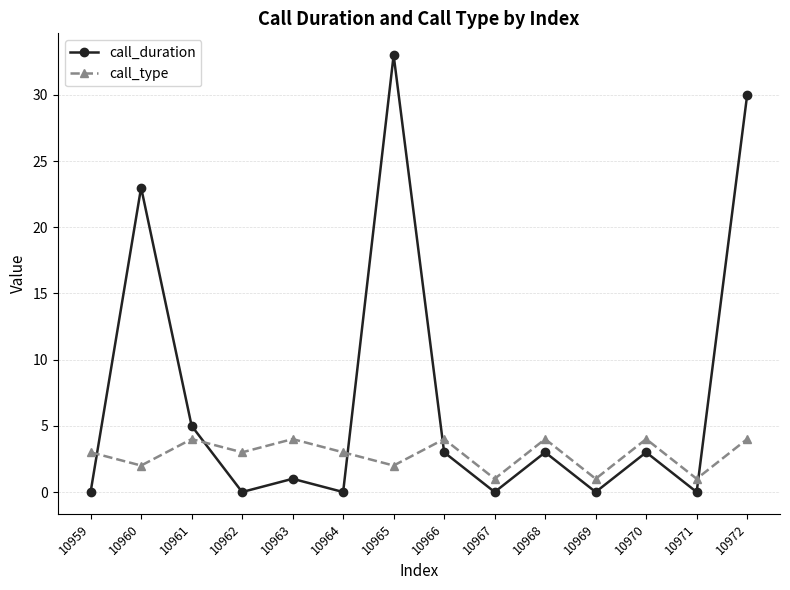

At which label is call_duration closest to 16?

10960